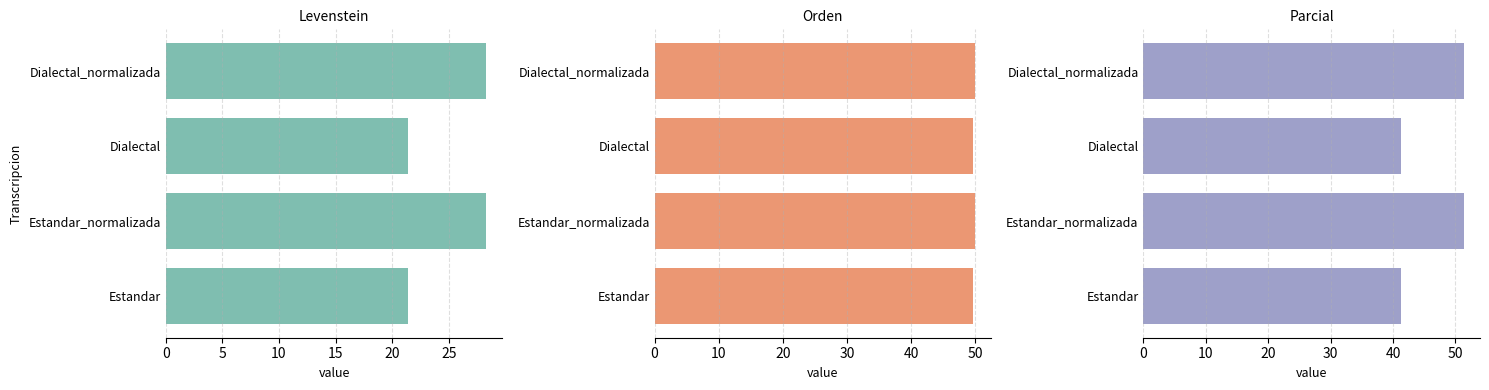

What is the sum of all Orden values?

199.4